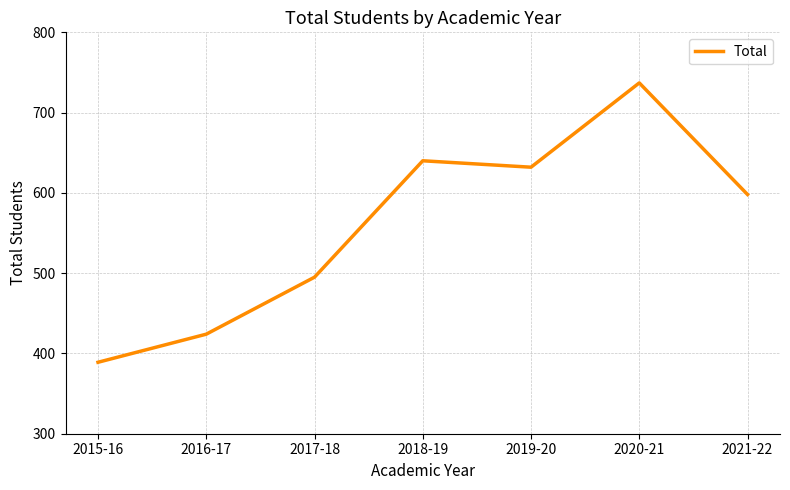

At which category does the chart reach its minimum across all series?

2015-16